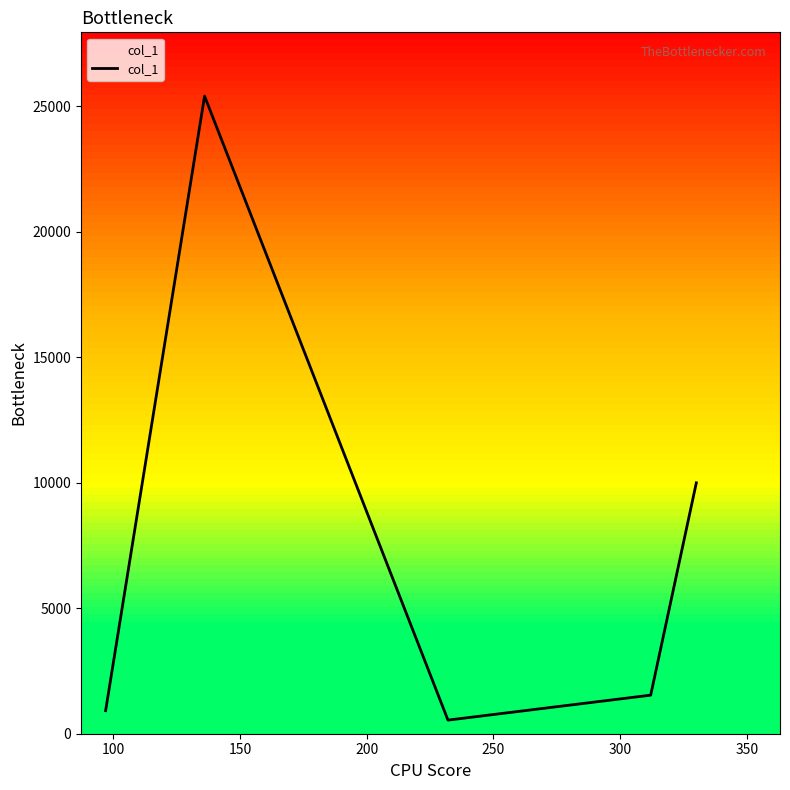

True or false: there are more than 0 points higher than both neighbors.

True